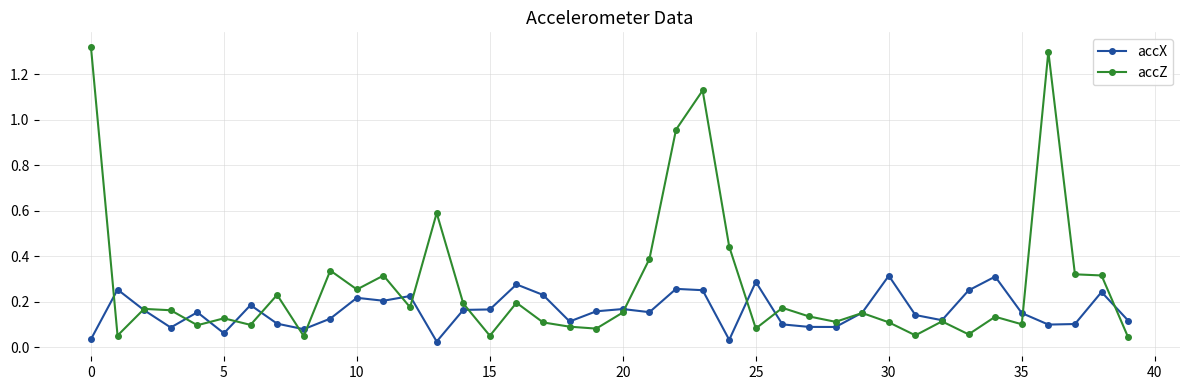

How many data points does each series have?

40